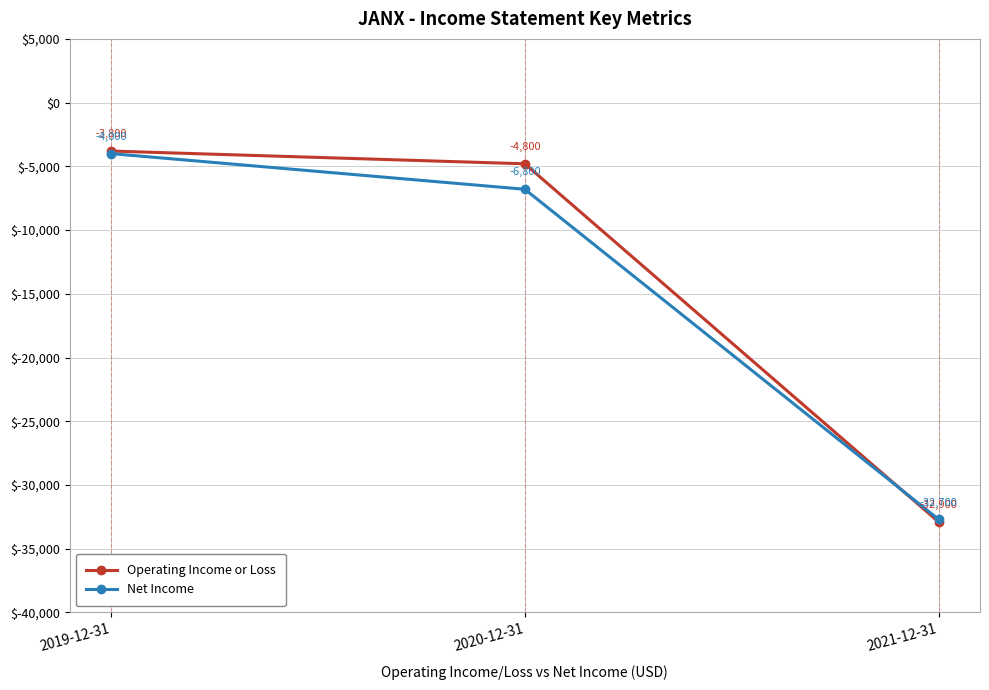

What is the average value of the Net Income series?

-14500